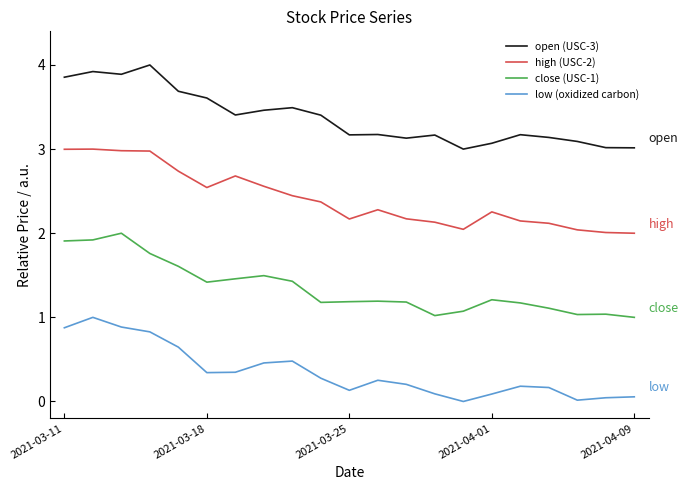

In close (USC-1), how many points are lower than both neighbors (excluding endpoints)?

4